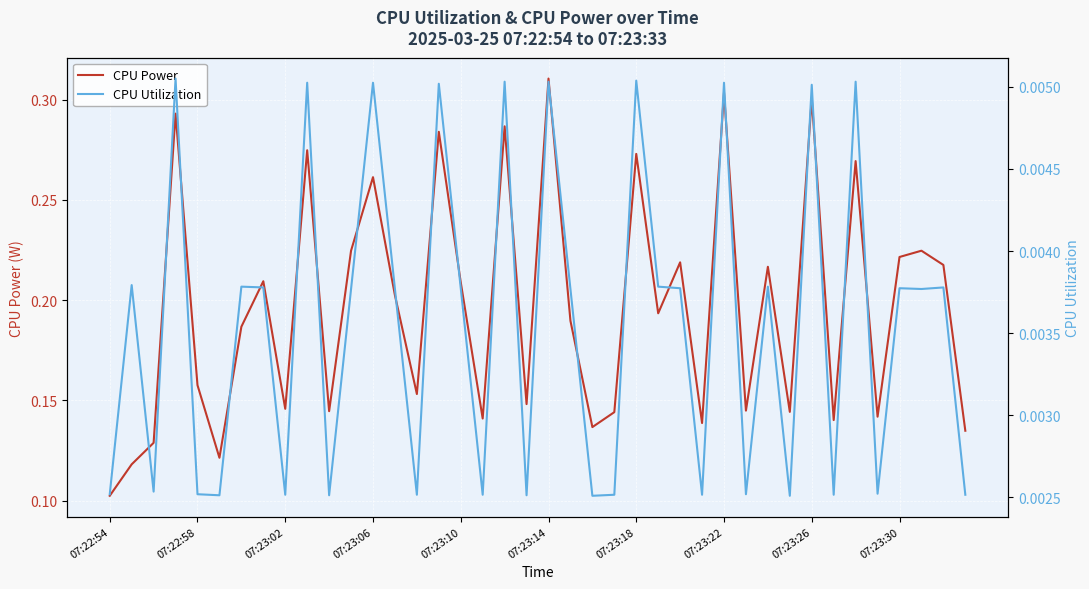

Reading left to right, what are all the values shown in this chart?

CPU Power: 0.1	0.1	0.1	0.3	0.2	0.1	0.2	0.2	0.1	0.3	0.1	0.2	0.3	0.2	0.2	0.3	0.2	0.1	0.3	0.1	0.3	0.2	0.1	0.1	0.3	0.2	0.2	0.1	0.3	0.1	0.2	0.1	0.3	0.1	0.3	0.1	0.2	0.2	0.2	0.1
CPU Utilization: 0.0	0.0	0.0	0.0	0.0	0.0	0.0	0.0	0.0	0.0	0.0	0.0	0.0	0.0	0.0	0.0	0.0	0.0	0.0	0.0	0.0	0.0	0.0	0.0	0.0	0.0	0.0	0.0	0.0	0.0	0.0	0.0	0.0	0.0	0.0	0.0	0.0	0.0	0.0	0.0